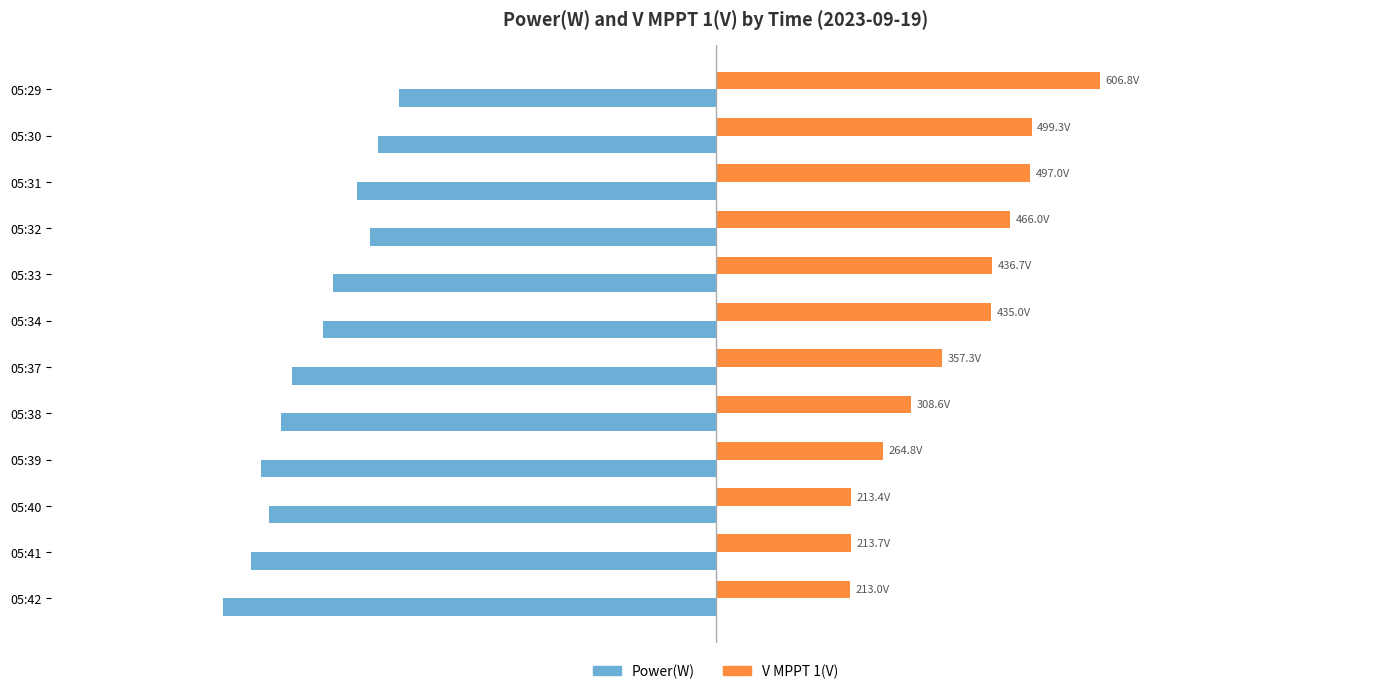

Rank the series by their average value, from lowest to highest.

Power(W), V MPPT 1(V)